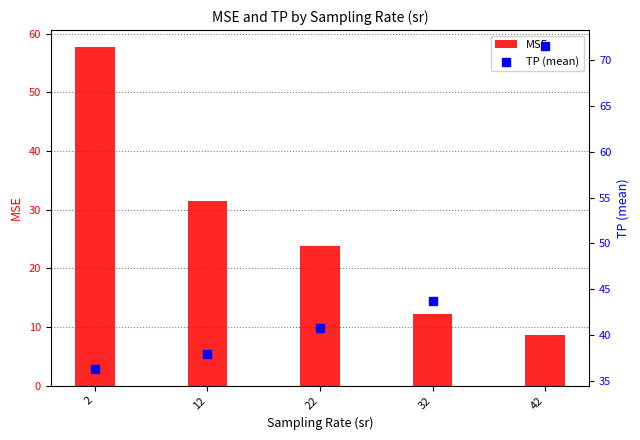

At how many categories does at least one series exceed 19?

5